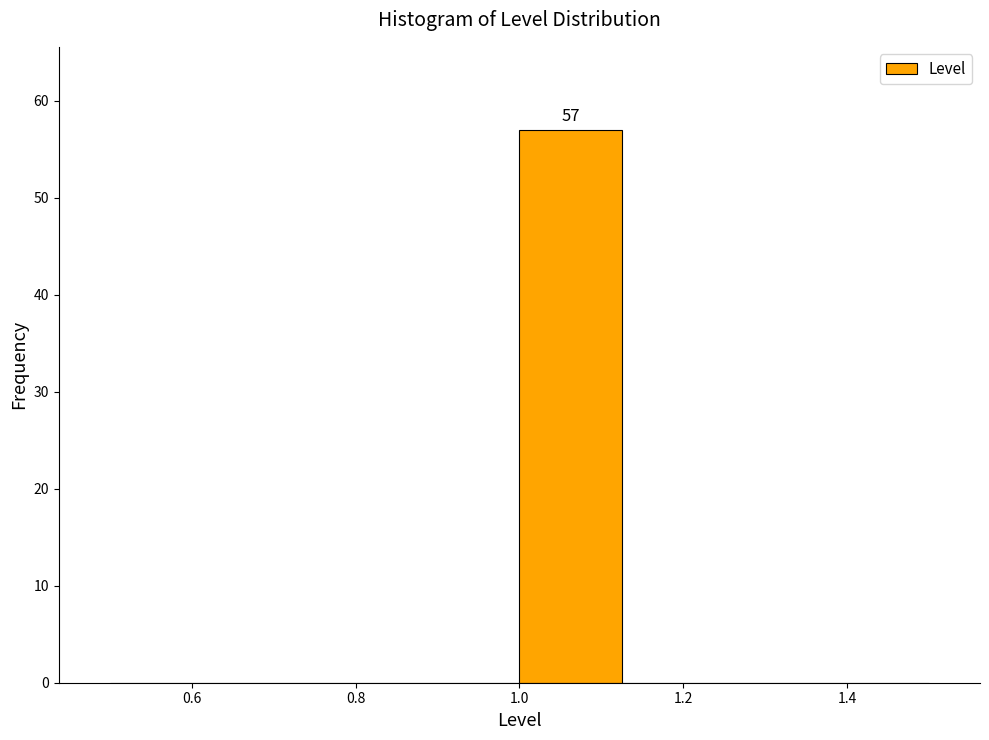

Which range on the x-axis has the tallest bar?

1.000 to 1.125